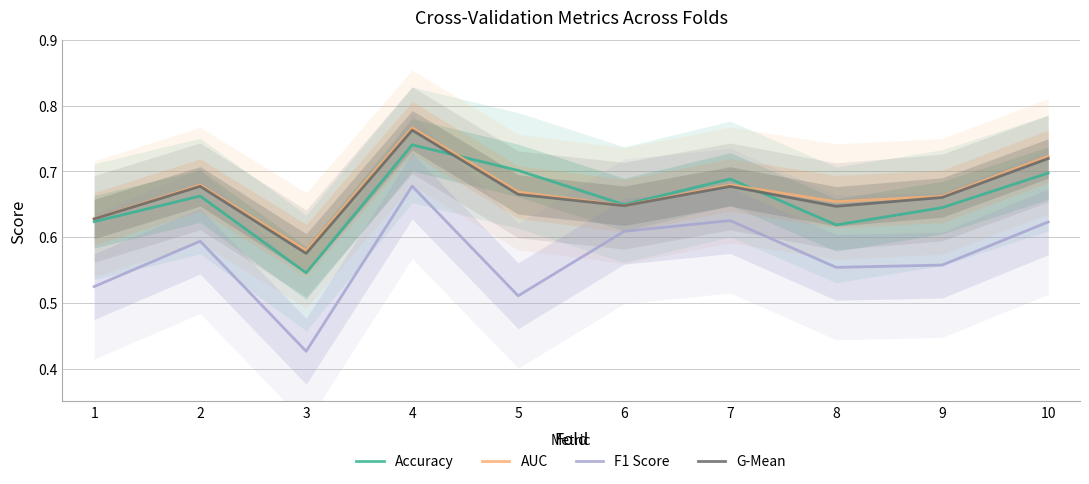

Which category has the lowest value in the AUC series?

3